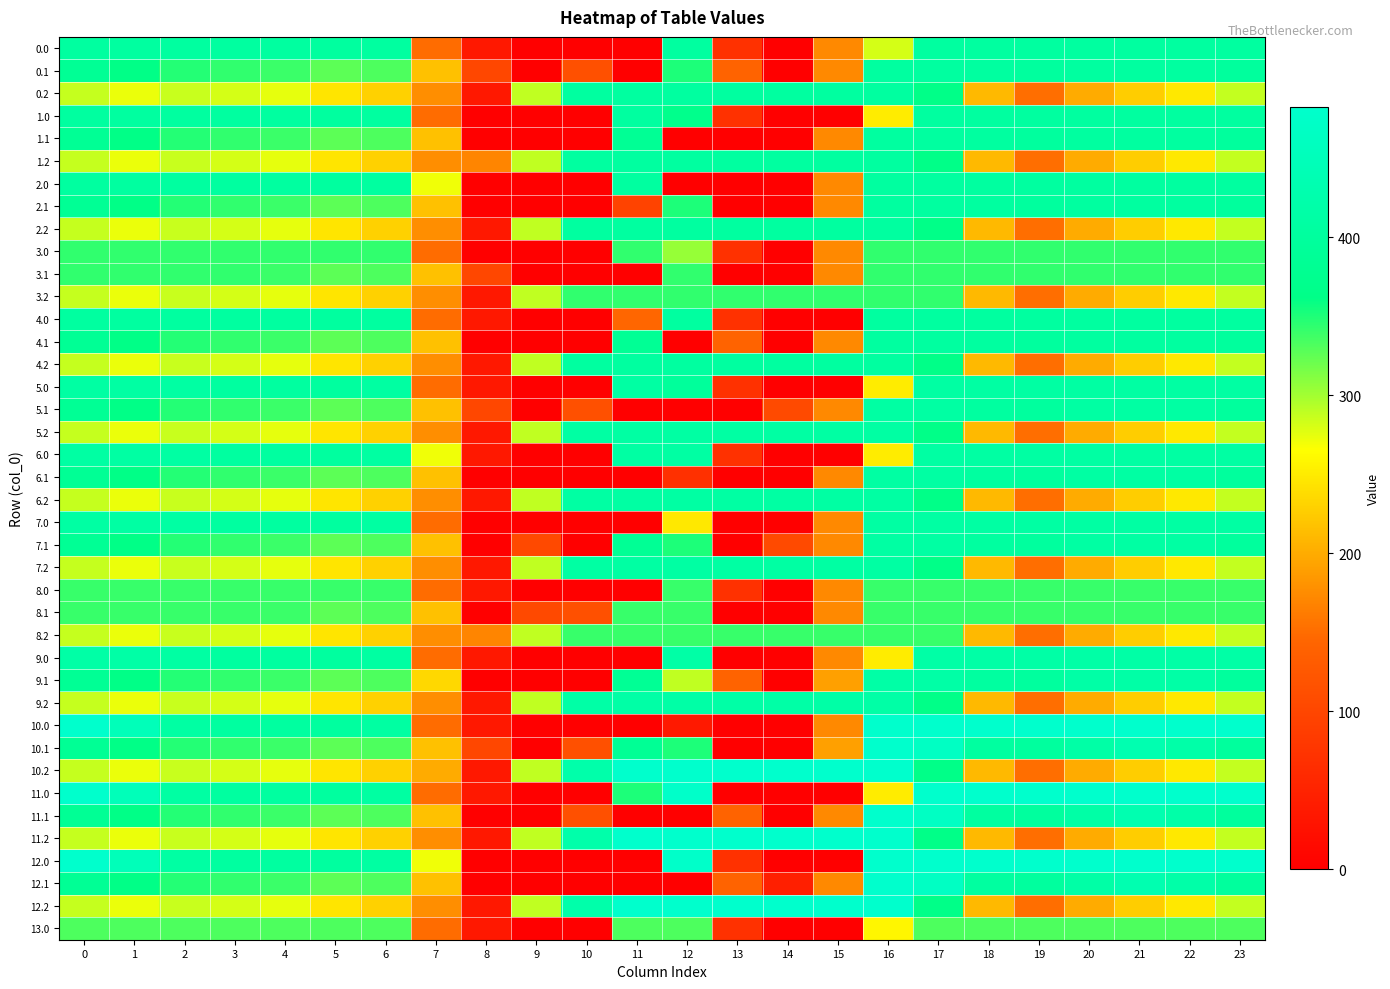

Reading left to right, what are all the values shown in this chart?

0.0: 0=405.0	1=405.0	2=405.0	3=404.4	4=404.9	5=403.8	6=405.0	7=150.1	8=35.0	9=0.0	10=0.0	11=0.0	12=405.0	13=70.2	14=0.0	15=172.8	16=280.9	17=405.0	18=405.0	19=405.0	20=405.0	21=405.0	22=405.0	23=405.0
0.1: 0=384.6	1=361.1	2=347.9	3=342.7	4=339.6	5=325.7	6=332.2	7=217.1	8=102.3	9=0.0	10=114.0	11=0.0	12=350.8	13=141.2	14=0.0	15=173.1	16=405.0	17=405.0	18=405.0	19=400.2	20=405.0	21=405.0	22=405.0	23=399.4
0.2: 0=287.1	1=272.7	2=285.5	3=281.0	4=274.4	5=245.0	6=228.8	7=176.6	8=35.3	9=288.5	10=405.0	11=405.0	12=405.0	13=405.0	14=405.0	15=405.0	16=405.0	17=362.4	18=210.0	19=151.0	20=199.2	21=226.4	22=247.4	23=287.5
1.0: 0=405.0	1=405.0	2=405.0	3=404.4	4=404.9	5=403.8	6=405.0	7=150.1	8=0.0	9=0.0	10=0.0	11=405.0	12=369.5	13=70.2	14=0.3	15=0.0	16=250.9	17=405.0	18=405.0	19=405.0	20=405.0	21=405.0	22=405.0	23=405.0
1.1: 0=384.6	1=361.1	2=347.9	3=342.7	4=339.6	5=325.7	6=332.2	7=217.1	8=0.0	9=0.0	10=0.0	11=384.7	12=0.0	13=0.0	14=0.0	15=173.1	16=405.0	17=405.0	18=405.0	19=400.2	20=405.0	21=405.0	22=405.0	23=399.4
1.2: 0=287.1	1=272.7	2=285.5	3=281.0	4=274.4	5=245.0	6=228.8	7=176.6	8=169.5	9=288.5	10=405.0	11=405.0	12=405.0	13=405.0	14=405.0	15=405.0	16=405.0	17=362.4	18=210.0	19=151.0	20=199.2	21=226.4	22=247.4	23=287.5
2.0: 0=405.0	1=405.0	2=405.0	3=404.4	4=404.9	5=403.8	6=405.0	7=270.7	8=0.0	9=0.0	10=0.0	11=405.0	12=0.0	13=0.0	14=0.0	15=172.8	16=405.0	17=405.0	18=405.0	19=405.0	20=405.0	21=405.0	22=405.0	23=405.0
2.1: 0=384.6	1=361.1	2=347.9	3=342.7	4=339.6	5=325.7	6=332.2	7=217.1	8=0.0	9=0.0	10=0.0	11=95.7	12=350.8	13=0.0	14=0.0	15=173.1	16=405.0	17=405.0	18=405.0	19=400.2	20=405.0	21=405.0	22=405.0	23=399.4
2.2: 0=287.1	1=272.7	2=285.5	3=281.0	4=274.4	5=245.0	6=228.8	7=176.6	8=35.3	9=288.5	10=405.0	11=405.0	12=405.0	13=405.0	14=405.0	15=405.0	16=405.0	17=362.4	18=210.0	19=151.0	20=199.2	21=226.4	22=247.4	23=287.5
3.0: 0=343.0	1=343.0	2=343.0	3=343.0	4=343.0	5=343.0	6=343.0	7=150.1	8=0.0	9=0.0	10=0.0	11=343.0	12=304.6	13=70.2	14=0.0	15=172.8	16=343.0	17=343.0	18=343.0	19=343.0	20=343.0	21=343.0	22=343.0	23=343.0
3.1: 0=343.0	1=343.0	2=343.0	3=342.7	4=339.6	5=325.7	6=332.2	7=217.1	8=102.3	9=0.0	10=0.0	11=0.0	12=343.0	13=0.0	14=0.0	15=173.1	16=343.0	17=343.0	18=343.0	19=343.0	20=343.0	21=343.0	22=343.0	23=343.0
3.2: 0=287.1	1=272.7	2=285.5	3=281.0	4=274.4	5=245.0	6=228.8	7=176.6	8=35.3	9=288.5	10=343.0	11=343.0	12=343.0	13=343.0	14=343.0	15=343.0	16=343.0	17=343.0	18=210.0	19=151.0	20=199.2	21=226.4	22=247.4	23=287.5
4.0: 0=405.0	1=405.0	2=405.0	3=404.4	4=404.9	5=403.8	6=405.0	7=150.1	8=35.0	9=0.0	10=0.0	11=145.6	12=405.0	13=70.2	14=0.3	15=0.0	16=405.0	17=405.0	18=405.0	19=405.0	20=405.0	21=405.0	22=405.0	23=405.0
4.1: 0=384.6	1=361.1	2=347.9	3=342.7	4=339.6	5=325.7	6=332.2	7=217.1	8=0.0	9=0.0	10=0.0	11=384.7	12=0.0	13=141.2	14=0.0	15=173.1	16=405.0	17=405.0	18=405.0	19=400.2	20=405.0	21=405.0	22=405.0	23=399.4
4.2: 0=287.1	1=272.7	2=285.5	3=281.0	4=274.4	5=245.0	6=228.8	7=176.6	8=35.3	9=288.5	10=405.0	11=405.0	12=405.0	13=405.0	14=405.0	15=405.0	16=405.0	17=362.4	18=210.0	19=151.0	20=199.2	21=226.4	22=247.4	23=287.5
5.0: 0=410.0	1=410.0	2=410.0	3=404.4	4=404.9	5=403.8	6=408.0	7=150.1	8=35.0	9=0.0	10=0.0	11=410.0	12=395.8	13=70.2	14=0.3	15=0.0	16=250.9	17=410.0	18=410.0	19=410.0	20=410.0	21=410.0	22=410.0	23=410.0
5.1: 0=384.6	1=361.1	2=347.9	3=342.7	4=339.6	5=325.7	6=332.2	7=217.1	8=102.3	9=0.0	10=114.0	11=0.0	12=0.0	13=0.0	14=105.5	15=173.1	16=410.0	17=410.0	18=405.4	19=400.2	20=410.0	21=410.0	22=410.0	23=399.4
5.2: 0=287.1	1=272.7	2=285.5	3=281.0	4=274.4	5=245.0	6=228.8	7=176.6	8=35.3	9=288.5	10=410.0	11=410.0	12=410.0	13=410.0	14=410.0	15=410.0	16=410.0	17=362.4	18=210.0	19=151.0	20=199.2	21=226.4	22=247.4	23=287.5
6.0: 0=410.0	1=410.0	2=410.0	3=404.4	4=404.9	5=403.8	6=408.0	7=270.7	8=35.0	9=0.0	10=0.0	11=410.0	12=410.0	13=70.2	14=0.0	15=0.0	16=250.9	17=410.0	18=410.0	19=410.0	20=410.0	21=410.0	22=410.0	23=410.0
6.1: 0=384.6	1=361.1	2=347.9	3=342.7	4=339.6	5=325.7	6=332.2	7=217.1	8=0.0	9=0.0	10=0.0	11=0.0	12=69.1	13=0.0	14=0.0	15=173.1	16=410.0	17=410.0	18=405.4	19=400.2	20=410.0	21=410.0	22=410.0	23=399.4
6.2: 0=287.1	1=272.7	2=285.5	3=281.0	4=274.4	5=245.0	6=228.8	7=176.6	8=35.3	9=288.5	10=410.0	11=410.0	12=410.0	13=410.0	14=410.0	15=410.0	16=410.0	17=362.4	18=210.0	19=151.0	20=199.2	21=226.4	22=247.4	23=287.5
7.0: 0=410.0	1=410.0	2=410.0	3=404.4	4=404.9	5=403.8	6=408.0	7=150.1	8=0.0	9=0.0	10=0.0	11=0.0	12=246.7	13=0.0	14=0.3	15=172.8	16=410.0	17=410.0	18=410.0	19=410.0	20=410.0	21=410.0	22=410.0	23=410.0
7.1: 0=384.6	1=361.1	2=347.9	3=342.7	4=339.6	5=325.7	6=332.2	7=217.1	8=0.0	9=104.8	10=0.0	11=384.7	12=350.8	13=0.0	14=105.5	15=173.1	16=410.0	17=410.0	18=405.4	19=400.2	20=410.0	21=410.0	22=410.0	23=399.4
7.2: 0=287.1	1=272.7	2=285.5	3=281.0	4=274.4	5=245.0	6=228.8	7=176.6	8=35.3	9=288.5	10=410.0	11=410.0	12=410.0	13=410.0	14=410.0	15=410.0	16=410.0	17=362.4	18=210.0	19=151.0	20=199.2	21=226.4	22=247.4	23=287.5
8.0: 0=340.0	1=340.0	2=340.0	3=340.0	4=340.0	5=340.0	6=340.0	7=150.1	8=35.0	9=0.0	10=0.0	11=0.0	12=340.0	13=70.2	14=0.0	15=172.8	16=340.0	17=340.0	18=340.0	19=340.0	20=340.0	21=340.0	22=340.0	23=340.0
8.1: 0=340.0	1=340.0	2=340.0	3=340.0	4=339.6	5=325.7	6=332.2	7=217.1	8=0.0	9=104.8	10=114.0	11=340.0	12=340.0	13=0.7	14=0.0	15=173.1	16=340.0	17=340.0	18=340.0	19=340.0	20=340.0	21=340.0	22=340.0	23=340.0
8.2: 0=287.1	1=272.7	2=285.5	3=281.0	4=274.4	5=245.0	6=228.8	7=176.6	8=169.5	9=288.5	10=340.0	11=340.0	12=340.0	13=340.0	14=340.0	15=340.0	16=340.0	17=340.0	18=210.0	19=151.0	20=199.2	21=226.4	22=247.4	23=287.5
9.0: 0=415.0	1=415.0	2=410.3	3=404.4	4=404.9	5=403.8	6=408.0	7=150.1	8=35.0	9=0.0	10=0.0	11=0.0	12=415.0	13=0.0	14=0.3	15=172.8	16=250.9	17=415.0	18=415.0	19=415.0	20=415.0	21=415.0	22=415.0	23=415.0
9.1: 0=384.6	1=361.1	2=347.9	3=342.7	4=339.6	5=325.7	6=332.2	7=234.9	8=0.0	9=0.0	10=0.0	11=384.7	12=288.9	13=141.2	14=0.0	15=190.4	16=415.0	17=415.0	18=405.4	19=400.2	20=414.5	21=415.0	22=415.0	23=399.4
9.2: 0=287.1	1=272.7	2=285.5	3=281.0	4=274.4	5=245.0	6=228.8	7=176.6	8=35.3	9=288.5	10=415.0	11=415.0	12=415.0	13=415.0	14=415.0	15=415.0	16=415.0	17=362.4	18=210.0	19=151.0	20=199.2	21=226.4	22=247.4	23=287.5
10.0: 0=482.0	1=449.5	2=410.3	3=404.4	4=404.9	5=403.8	6=408.0	7=150.1	8=35.0	9=0.0	10=0.0	11=0.0	12=36.7	13=0.0	14=0.3	15=172.8	16=482.0	17=482.0	18=482.0	19=482.0	20=482.0	21=482.0	22=482.0	23=482.0
10.1: 0=384.6	1=361.1	2=347.9	3=342.7	4=339.6	5=325.7	6=332.2	7=217.1	8=102.3	9=0.0	10=114.0	11=384.7	12=350.8	13=0.0	14=0.0	15=190.4	16=482.0	17=466.6	18=405.4	19=400.2	20=414.5	21=432.4	22=419.9	23=399.4
10.2: 0=287.1	1=272.7	2=285.5	3=281.0	4=274.4	5=245.0	6=228.8	7=199.0	8=35.3	9=288.5	10=423.5	11=482.0	12=482.0	13=482.0	14=482.0	15=482.0	16=482.0	17=362.4	18=210.0	19=151.0	20=199.2	21=226.4	22=247.4	23=287.5
11.0: 0=482.0	1=449.5	2=410.3	3=404.4	4=404.9	5=403.8	6=408.0	7=150.1	8=35.0	9=0.0	10=0.0	11=350.4	12=477.2	13=0.0	14=0.3	15=0.0	16=250.9	17=482.0	18=482.0	19=482.0	20=482.0	21=482.0	22=482.0	23=482.0
11.1: 0=384.6	1=361.1	2=347.9	3=342.7	4=339.6	5=325.7	6=332.2	7=217.1	8=0.0	9=0.0	10=114.0	11=0.0	12=0.0	13=141.2	14=0.0	15=173.1	16=482.0	17=466.6	18=405.4	19=400.2	20=414.5	21=432.4	22=419.9	23=399.4
11.2: 0=287.1	1=272.7	2=285.5	3=281.0	4=274.4	5=245.0	6=228.8	7=176.6	8=35.3	9=288.5	10=423.5	11=482.0	12=482.0	13=482.0	14=482.0	15=482.0	16=482.0	17=362.4	18=210.0	19=151.0	20=199.2	21=226.4	22=247.4	23=287.5
12.0: 0=482.0	1=449.5	2=410.3	3=404.4	4=404.9	5=403.8	6=408.0	7=270.7	8=0.0	9=0.0	10=0.0	11=0.0	12=477.2	13=70.2	14=0.0	15=0.0	16=482.0	17=482.0	18=482.0	19=482.0	20=482.0	21=482.0	22=482.0	23=482.0
12.1: 0=384.6	1=361.1	2=347.9	3=342.7	4=339.6	5=325.7	6=332.2	7=217.1	8=0.0	9=0.0	10=0.0	11=0.0	12=0.0	13=141.2	14=45.8	15=173.1	16=482.0	17=466.6	18=405.4	19=400.2	20=414.5	21=432.4	22=419.9	23=399.4
12.2: 0=287.1	1=272.7	2=285.5	3=281.0	4=274.4	5=245.0	6=228.8	7=176.6	8=35.3	9=288.5	10=423.5	11=482.0	12=482.0	13=482.0	14=482.0	15=482.0	16=482.0	17=362.4	18=210.0	19=151.0	20=199.2	21=226.4	22=247.4	23=287.5
13.0: 0=332.0	1=332.0	2=332.0	3=332.0	4=332.0	5=332.0	6=332.0	7=150.1	8=35.0	9=0.0	10=0.0	11=332.0	12=332.0	13=70.2	14=0.3	15=0.0	16=258.2	17=332.0	18=332.0	19=332.0	20=332.0	21=332.0	22=332.0	23=332.0